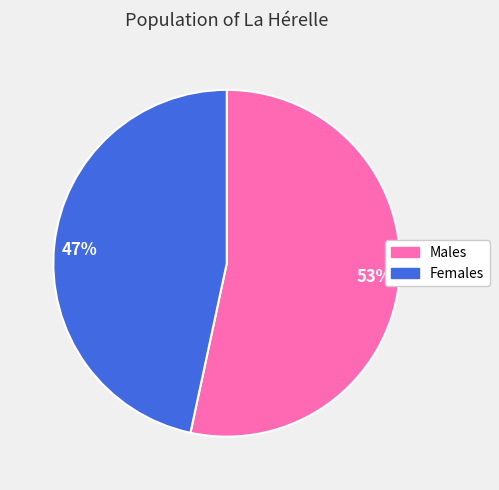

What percentage is the Females slice, to the nearest percent?

47%